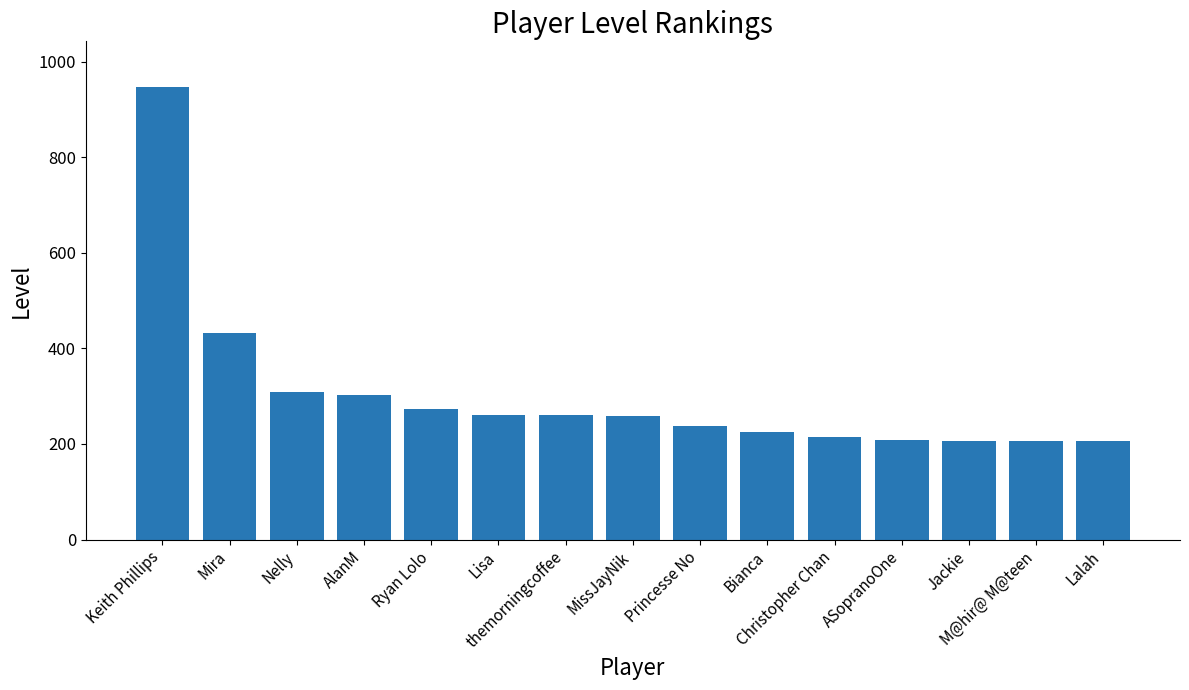

What is the smallest value displayed?

207